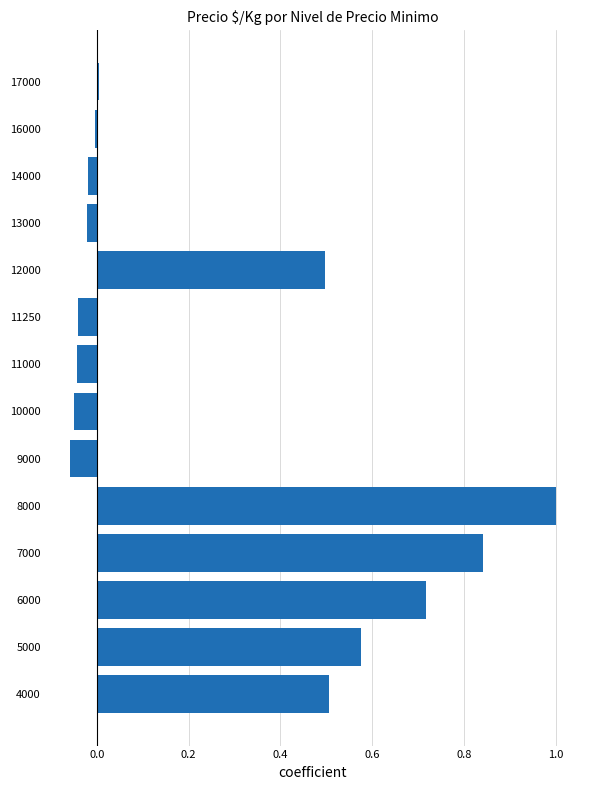

What is the maximum value shown in the chart?

1.0